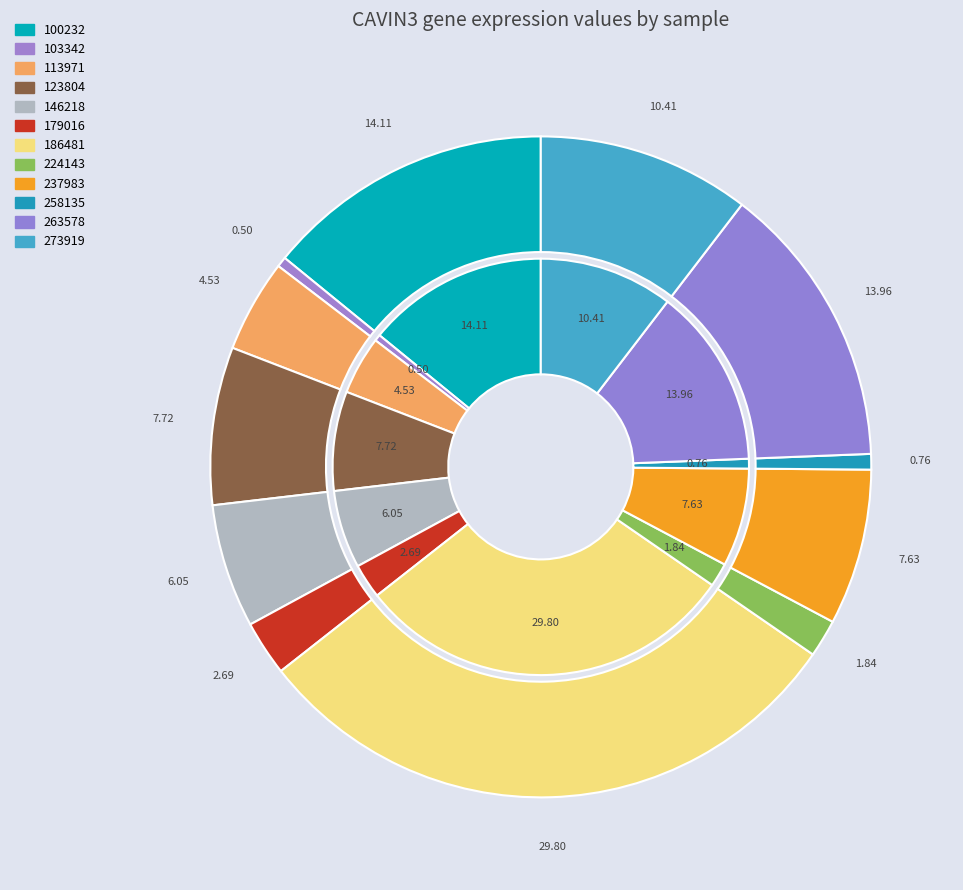

Do 258135 and 224143 together represent more than half of the pie?

No